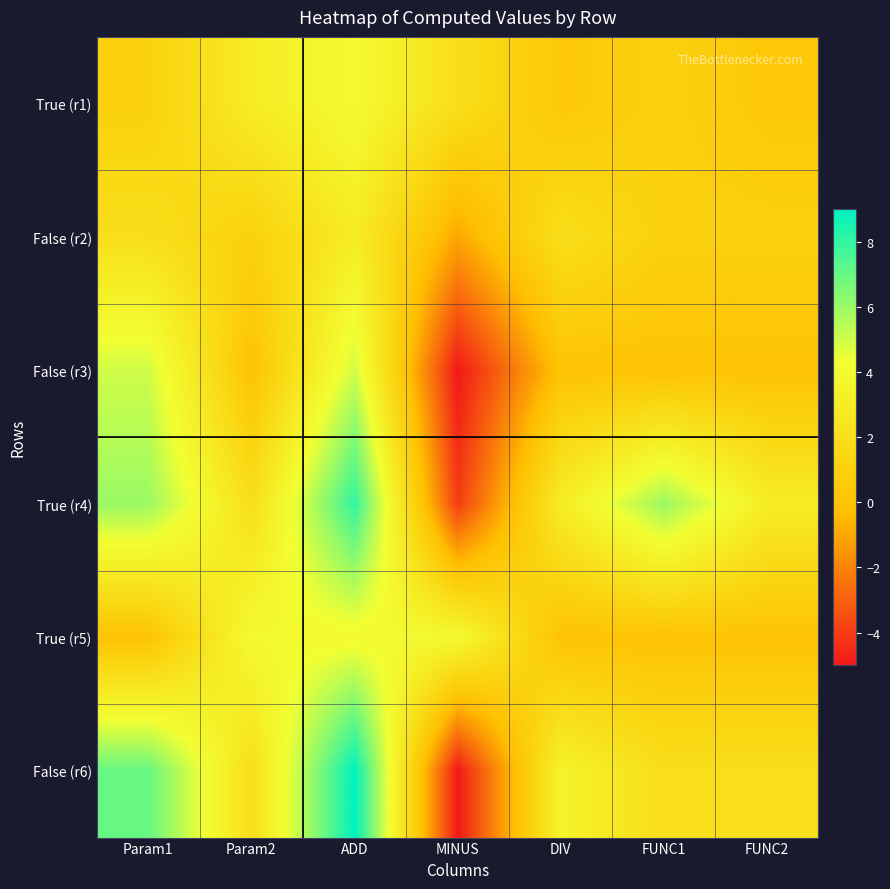

What is the difference between the highest and lowest values at MINUS?

9.0